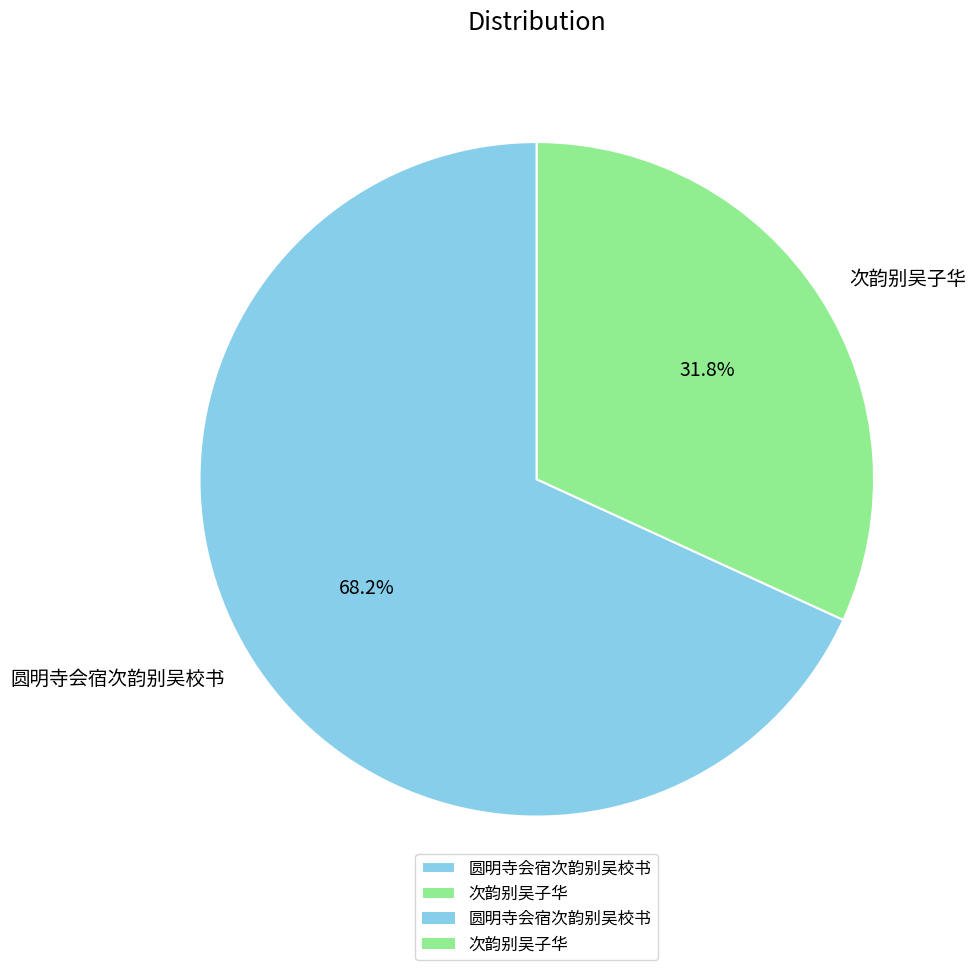

Does any single category account for the majority?

Yes